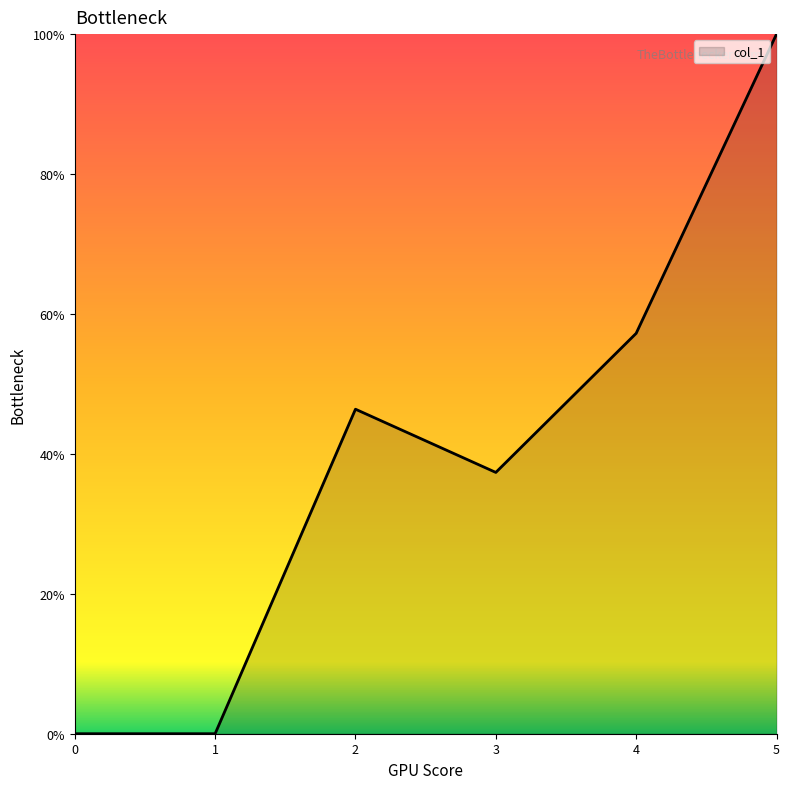

Approximately how many times larger is the value at 4 compared to 3?

1.5